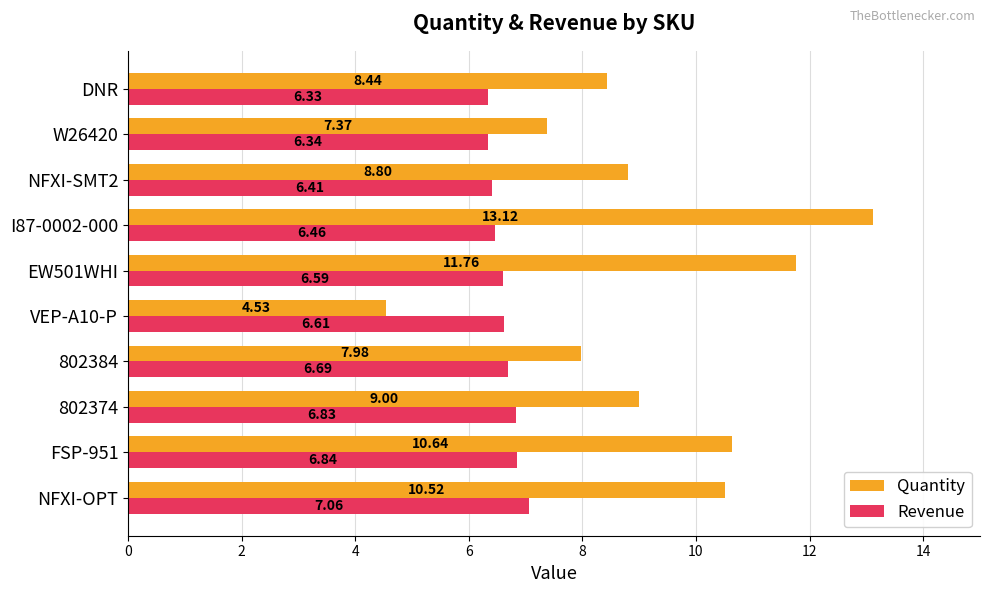

List the series in order of their overall mean, lowest first.

Revenue, Quantity